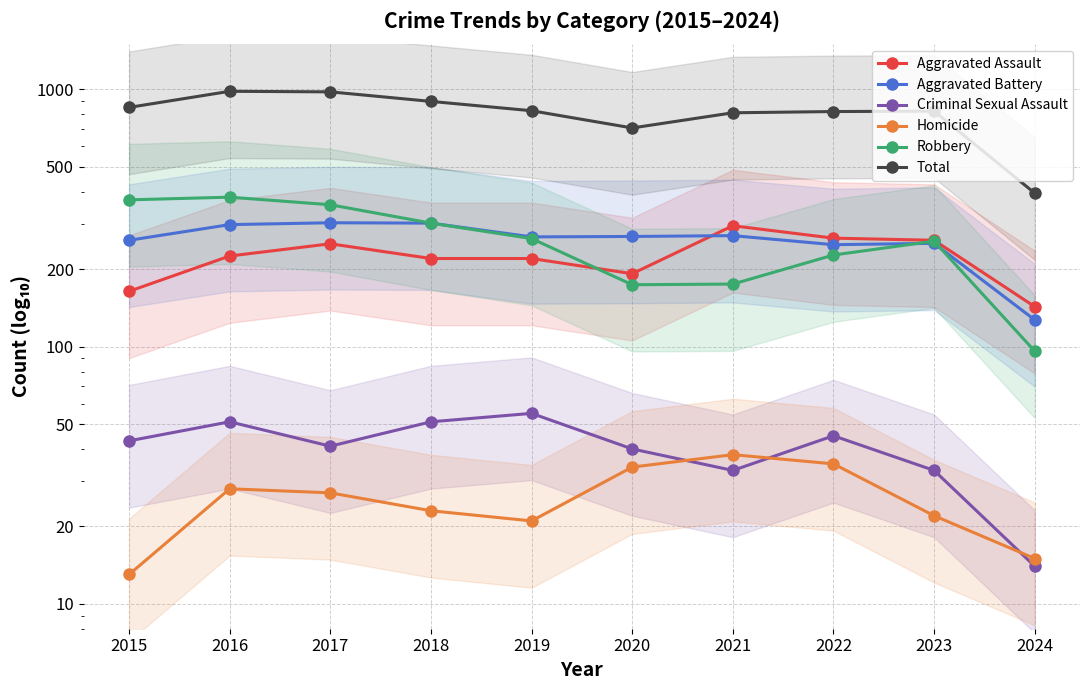

Reading left to right, transcribe all the data shown in this chart.

Aggravated Assault: 2015=164	2016=225	2017=251	2018=220	2019=220	2020=192	2021=295	2022=264	2023=259	2024=143
Aggravated Battery: 2015=259	2016=298	2017=303	2018=302	2019=267	2020=268	2021=270	2022=249	2023=252	2024=127
Criminal Sexual Assault: 2015=43	2016=51	2017=41	2018=51	2019=55	2020=40	2021=33	2022=45	2023=33	2024=14
Homicide: 2015=13	2016=28	2017=27	2018=23	2019=21	2020=34	2021=38	2022=35	2023=22	2024=15
Robbery: 2015=372	2016=381	2017=356	2018=302	2019=263	2020=174	2021=175	2022=227	2023=257	2024=96
Total: 2015=851	2016=983	2017=978	2018=898	2019=826	2020=708	2021=811	2022=820	2023=823	2024=395